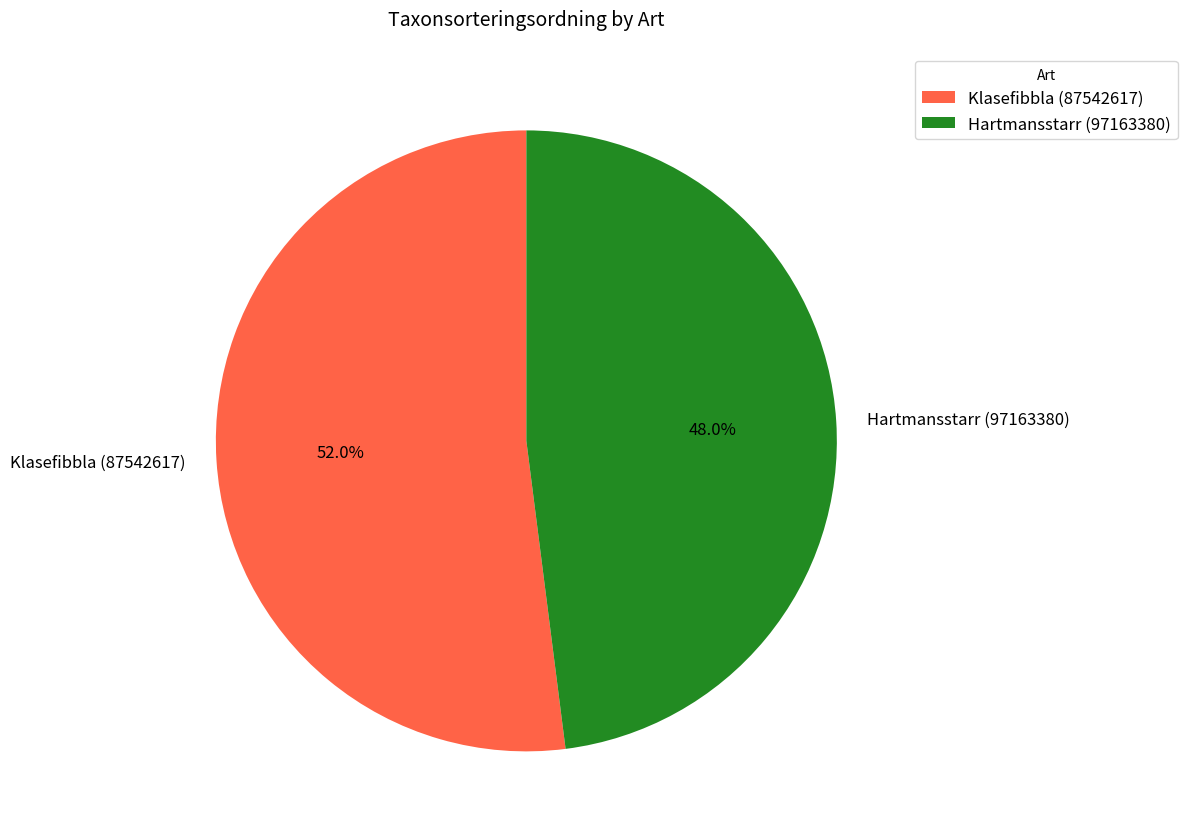

To the nearest percent, what portion does Klasefibbla (87542617) represent?

52%